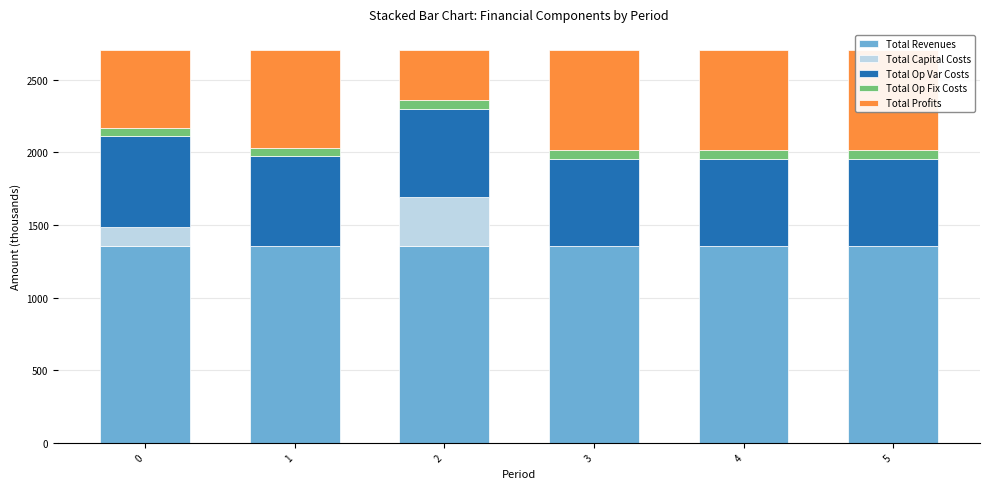

Where does the Total Op Fix Costs series first go above 63?

2